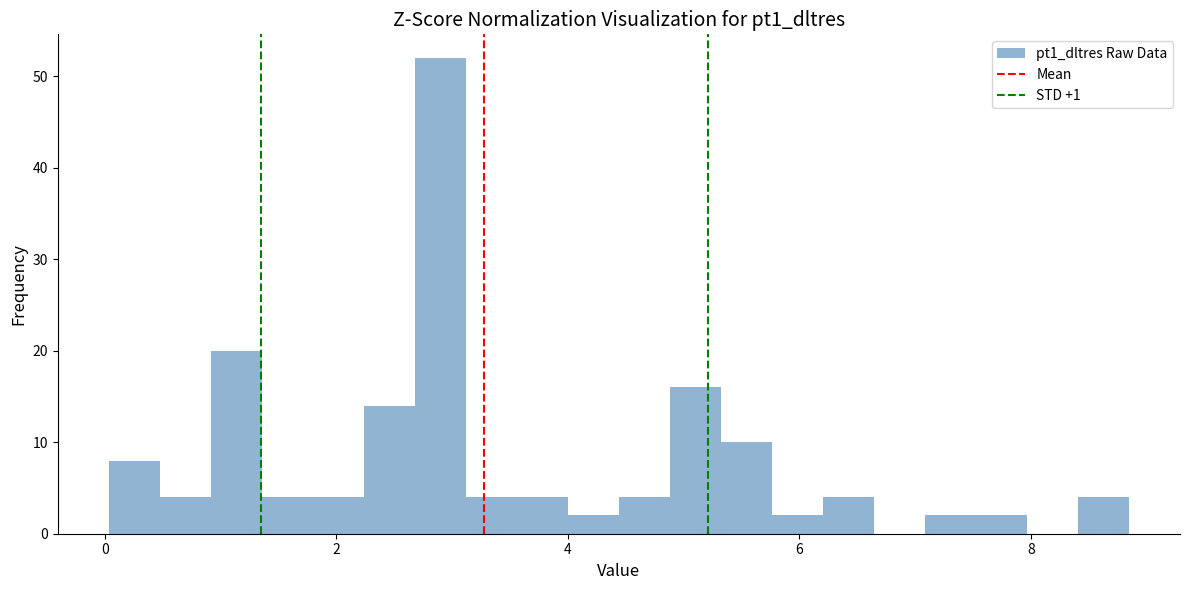

Read against the x-axis, roughly where is the centre of the tallest bar?

2.8